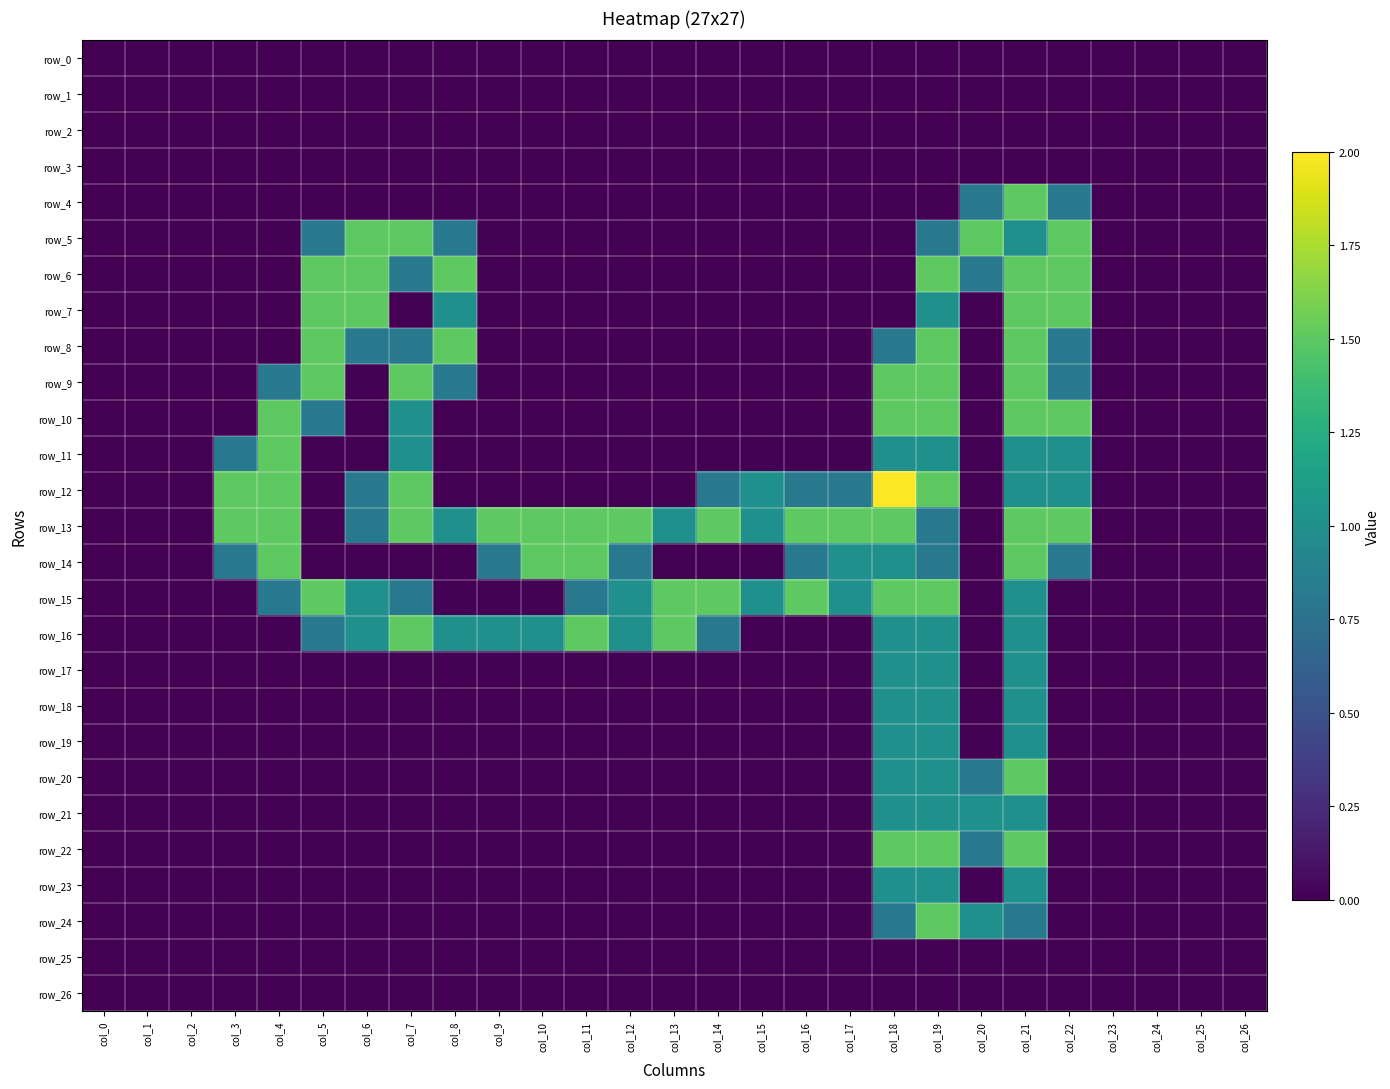

Which series has the largest range (max minus min)?

row_12